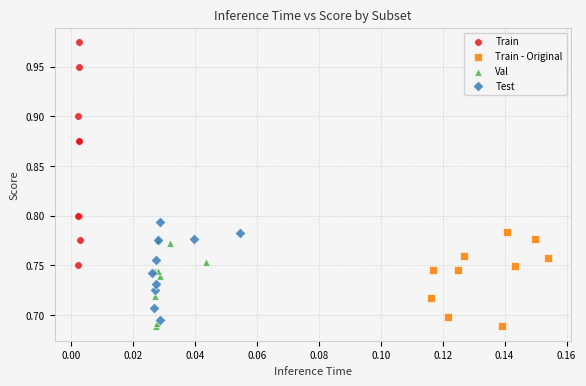

What are all the series names shown in the legend?

Train, Train - Original, Val, Test